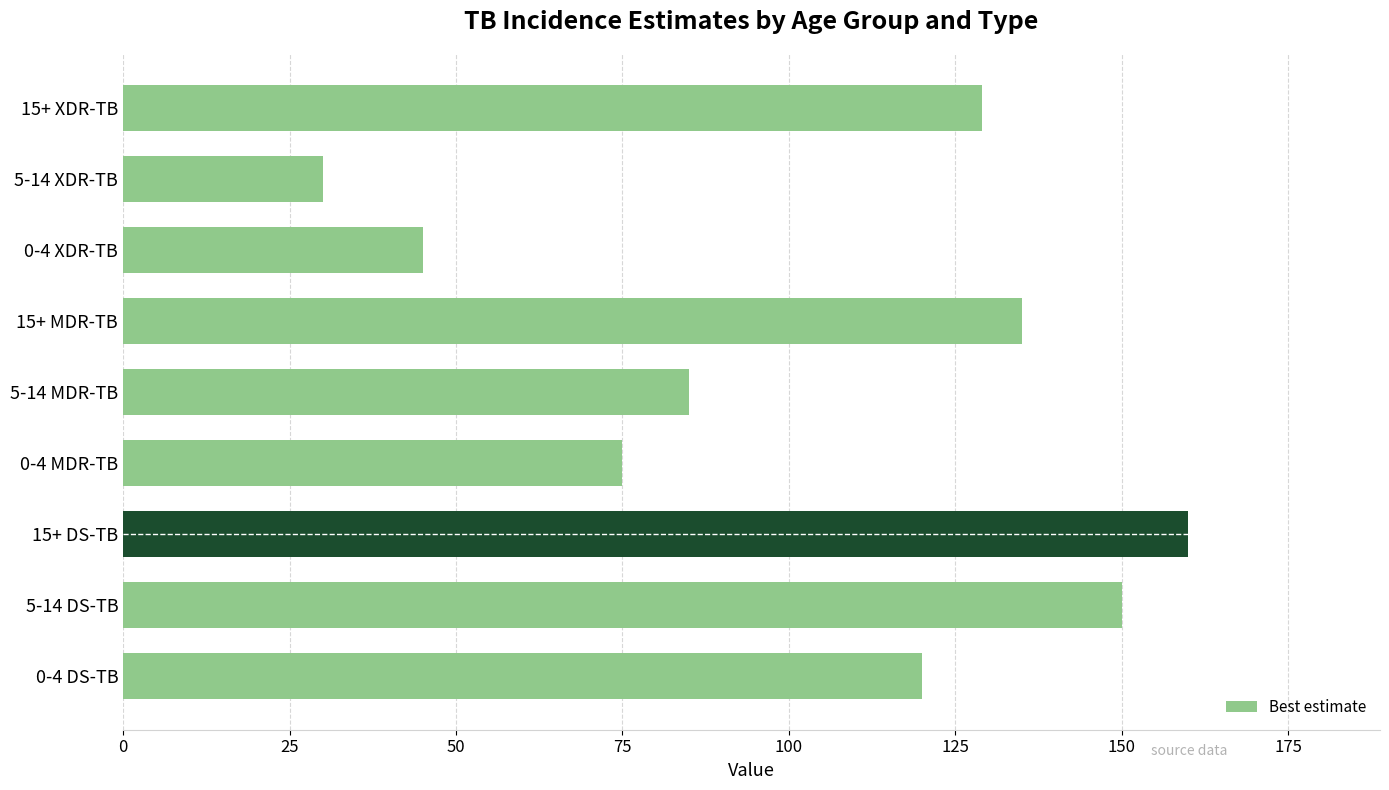

Does the chart contain stacked bars?

No